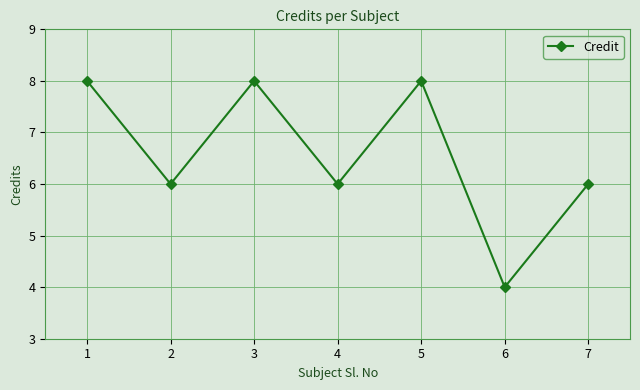

What is the difference between the maximum and minimum values?

4